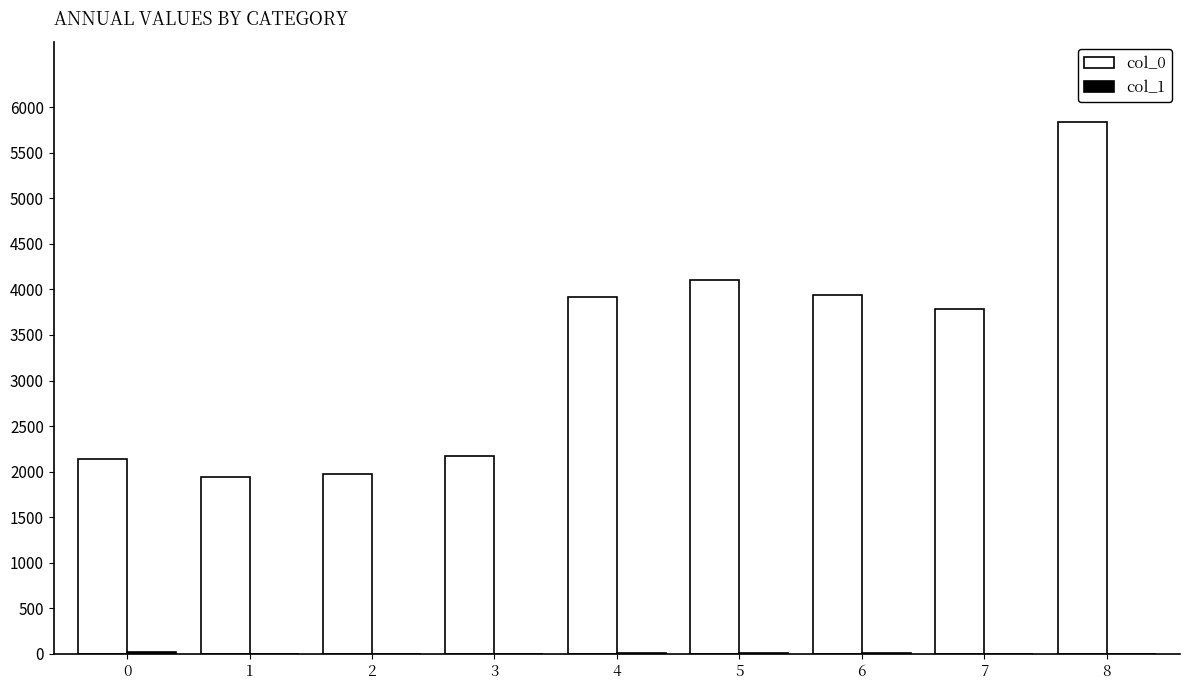

What is the difference between the col_0 values at 6 and 0?

1799